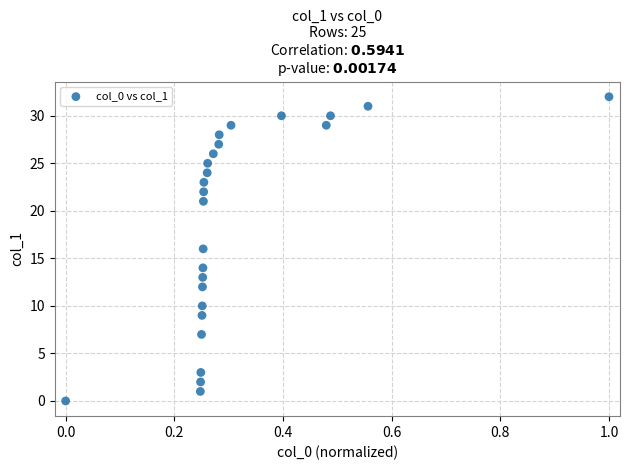

What is the range of Y values (max minus min)?

32